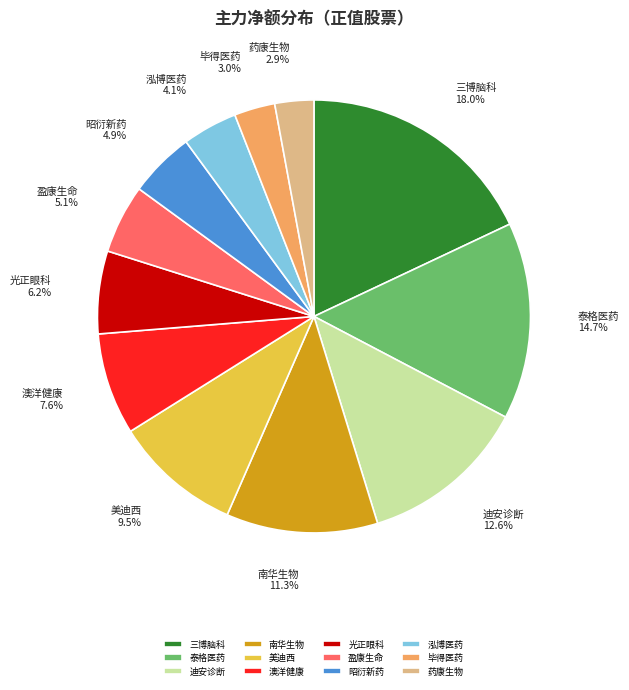

How many slices are in this pie chart?

12